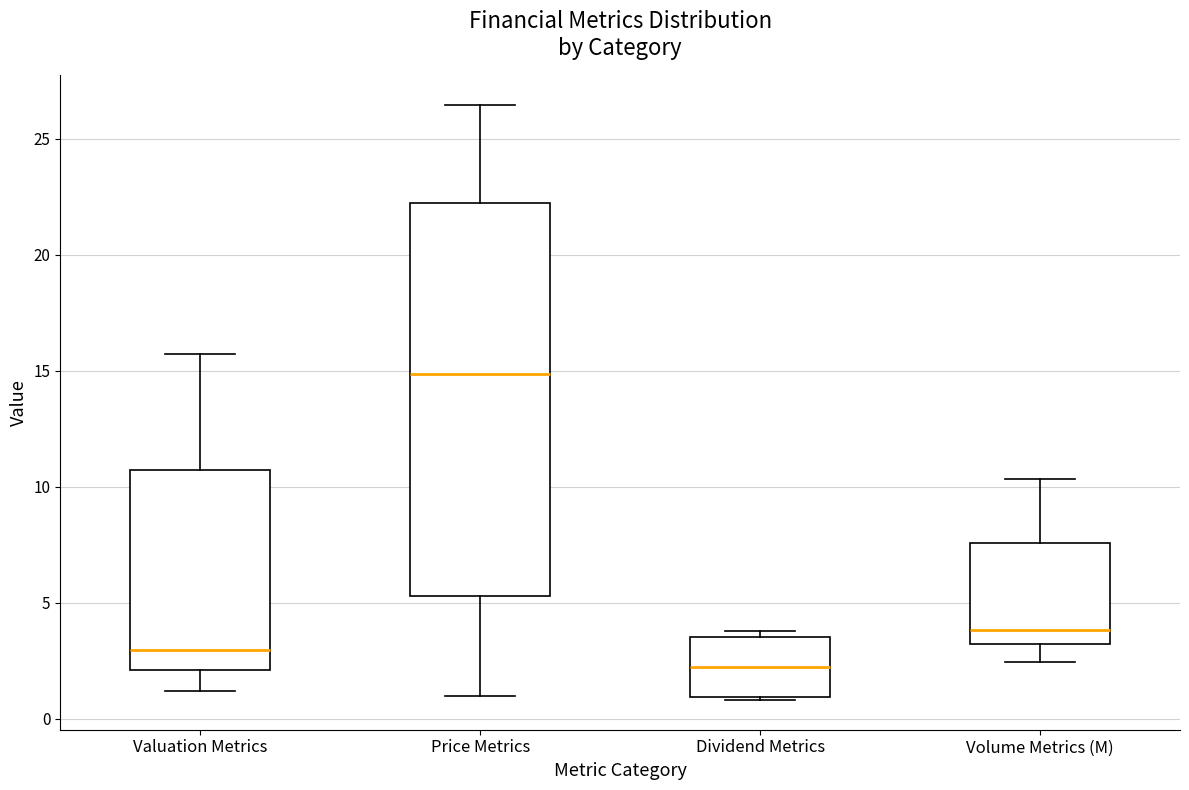

Reading left to right, read every box against the y-axis: the position of its median line, the range the box covers, and the ends of its whiskers. The values are not printed on the chart, so give them approximately, as read against the axis.

Valuation Metrics: median 3.0, box 2.0 to 10.5, whiskers 1.0 to 15.5
Price Metrics: median 15.0, box 5.5 to 22.0, whiskers 1.0 to 26.5
Dividend Metrics: median 2.0, box 1.0 to 3.5, whiskers 1.0 to 4.0
Volume Metrics (M): median 4.0, box 3.0 to 7.5, whiskers 2.5 to 10.5